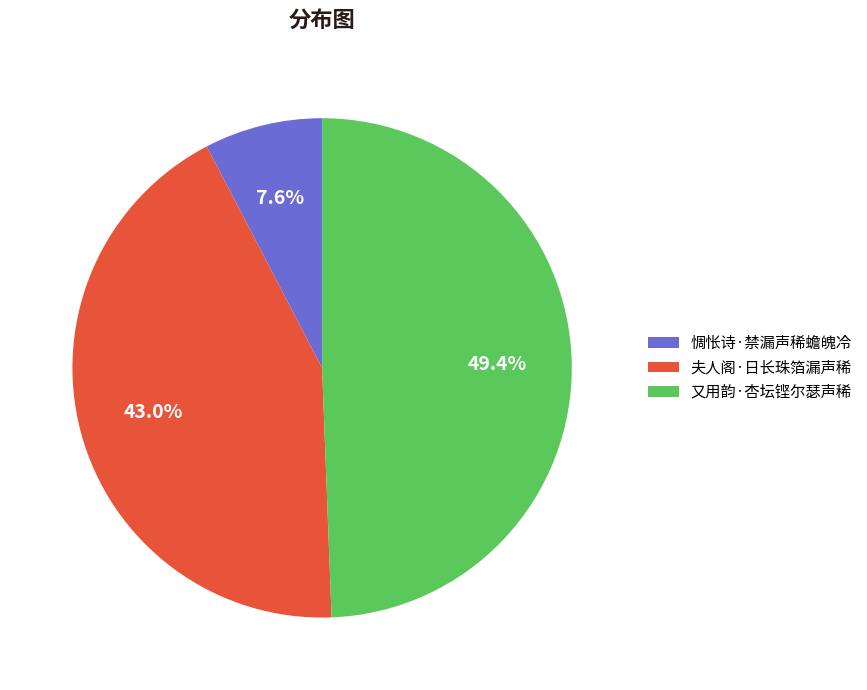

How many segments does this pie chart have?

3